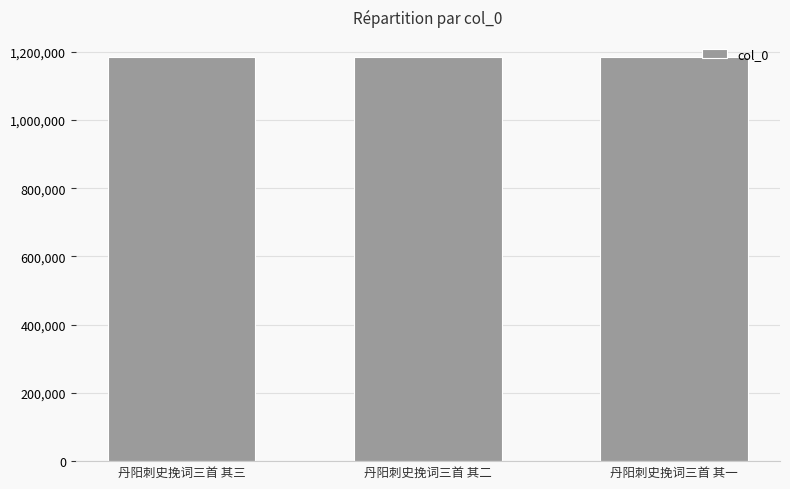

What is the average value?

1184087